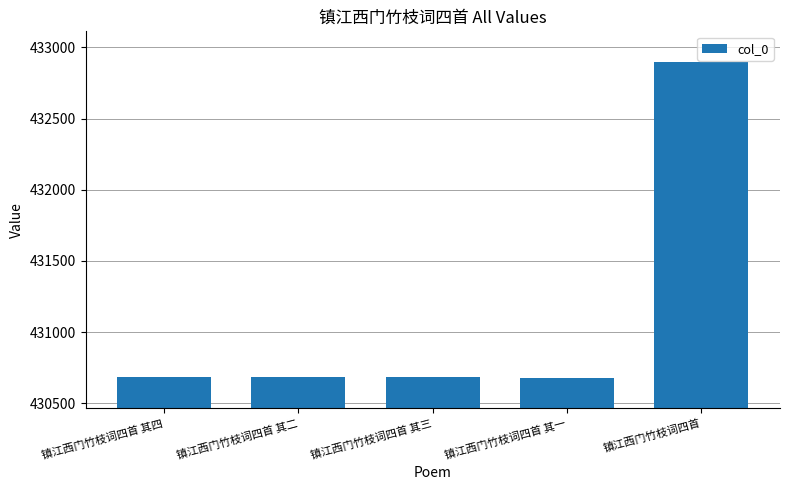

Which label corresponds to the largest value in the chart?

镇江西门竹枝词四首